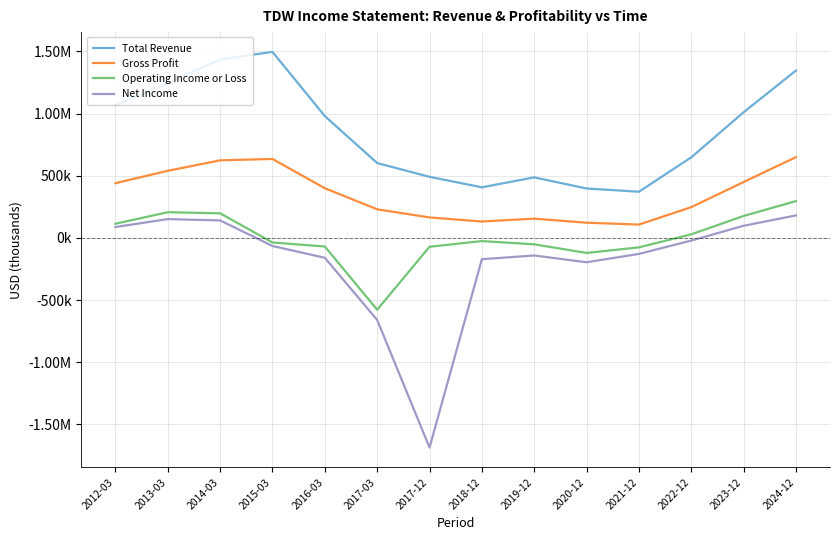

Does the chart have visible grid lines?

Yes